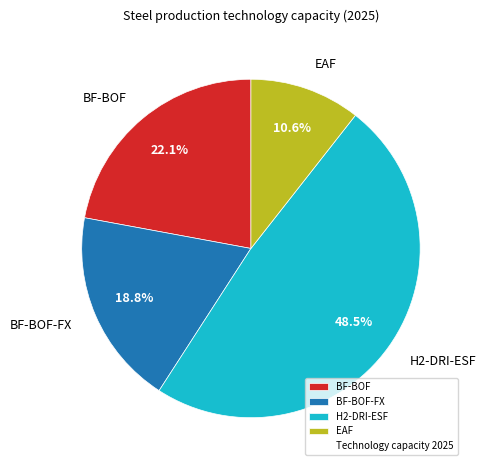

Does BF-BOF represent more than half of the total?

No